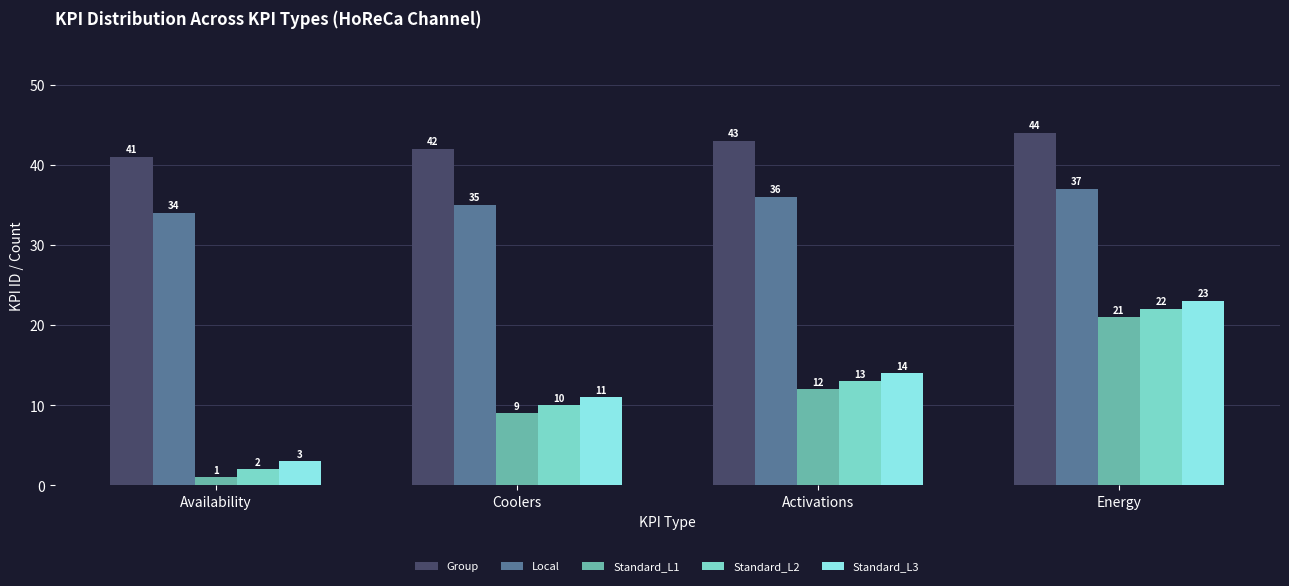

Count the number of data series in this chart.

5